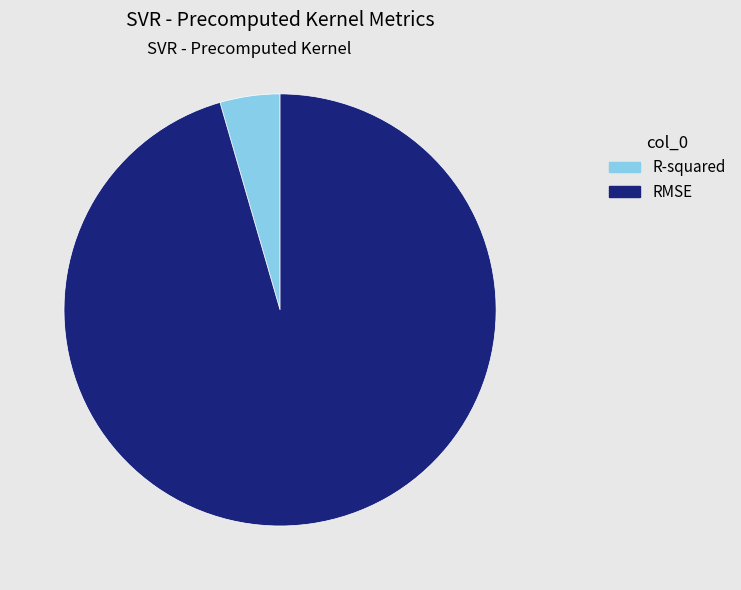

Is the sum of R-squared and RMSE greater than half?

Yes